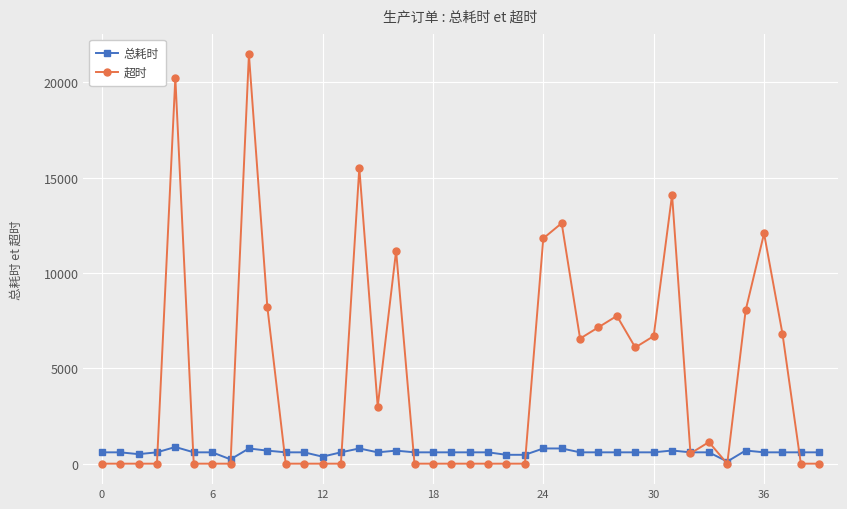

Which series has the widest spread of values?

超时